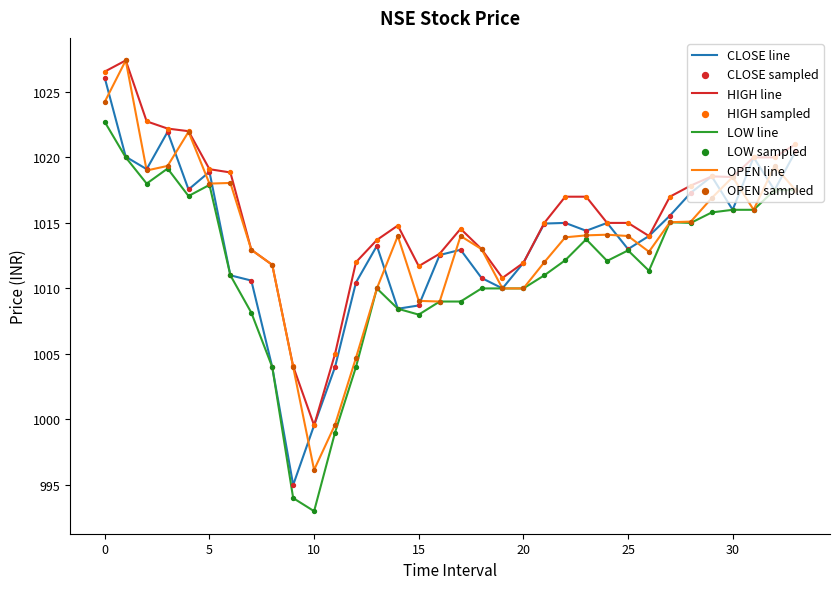

What is the maximum value shown in the chart?

1027.4